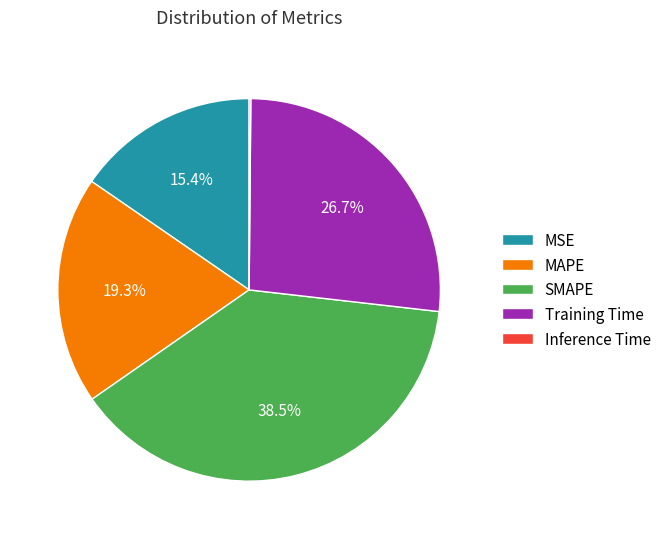

Which category has the biggest portion of the pie?

SMAPE